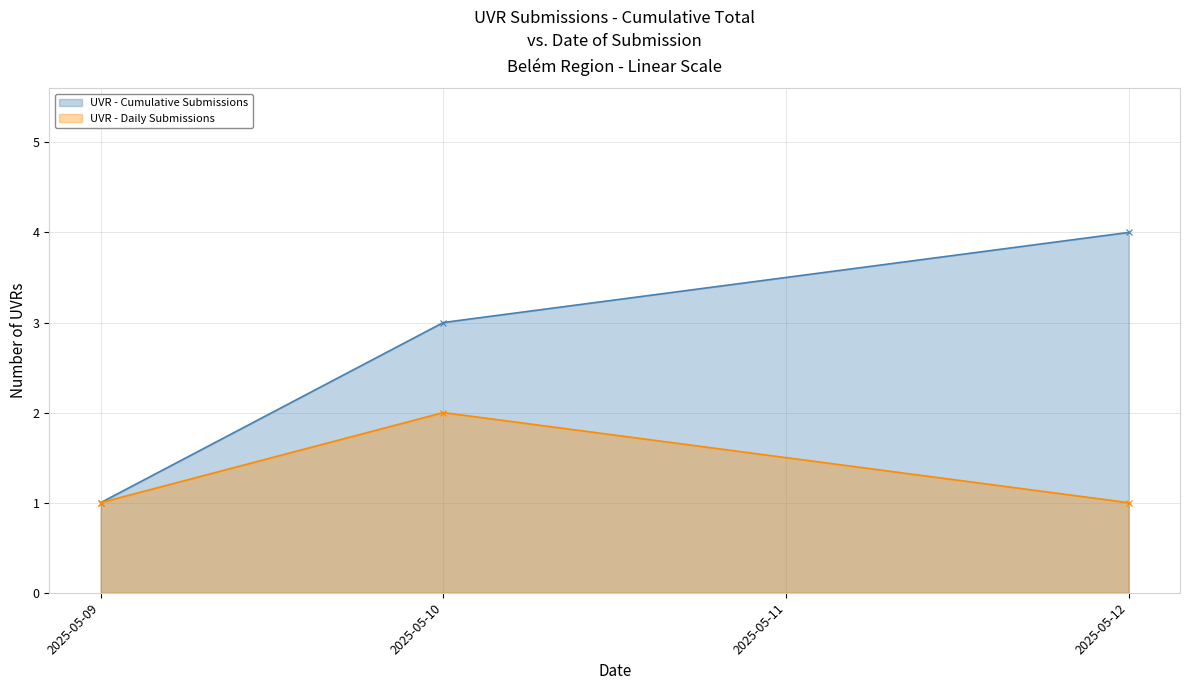

The value of UVR - Daily Submissions at 2025-05-10 is 3. True or false?

False